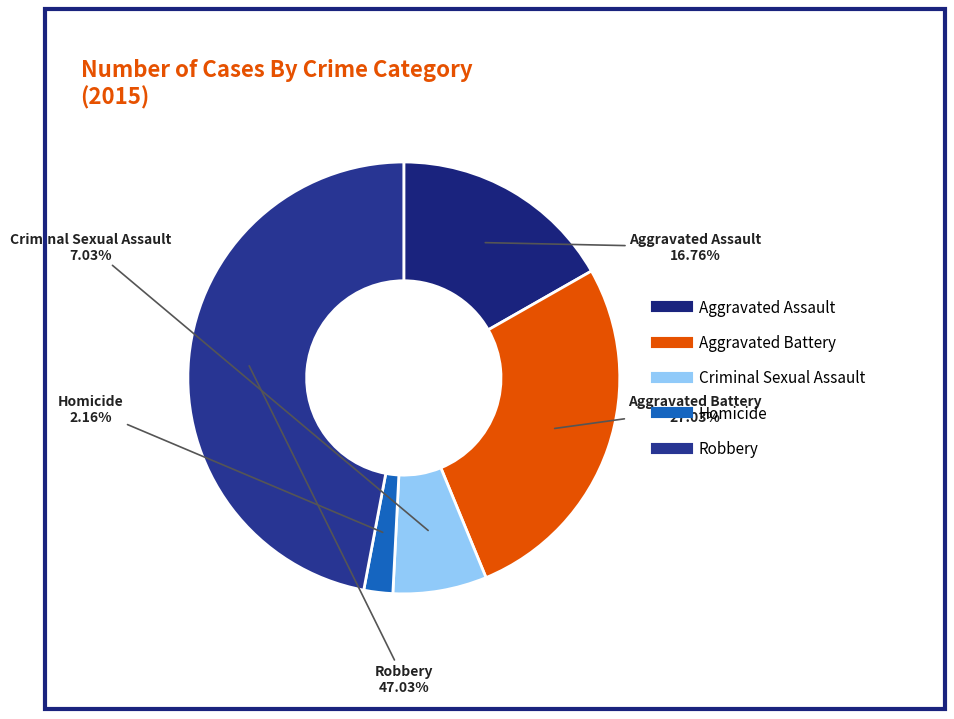

Does any single category account for the majority?

No